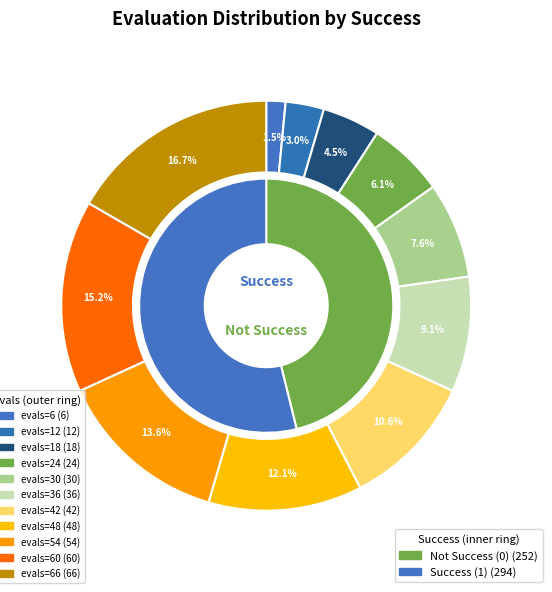

Is it true that evals=30 is 21% of the pie?

False